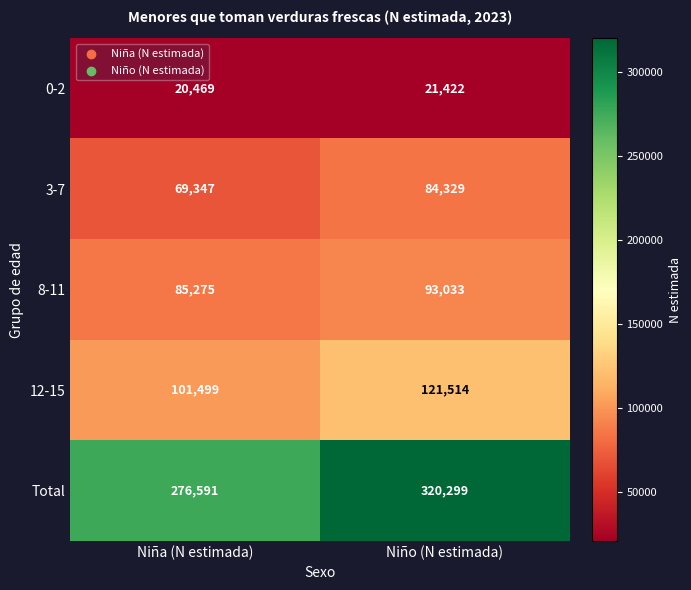

What is the smallest value displayed?

20469